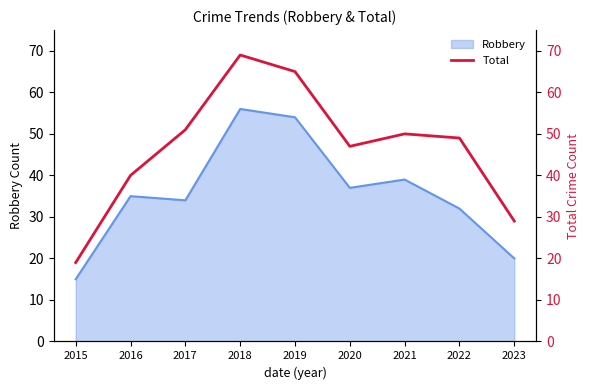

Between 2018 and 2022, which is larger?

2018